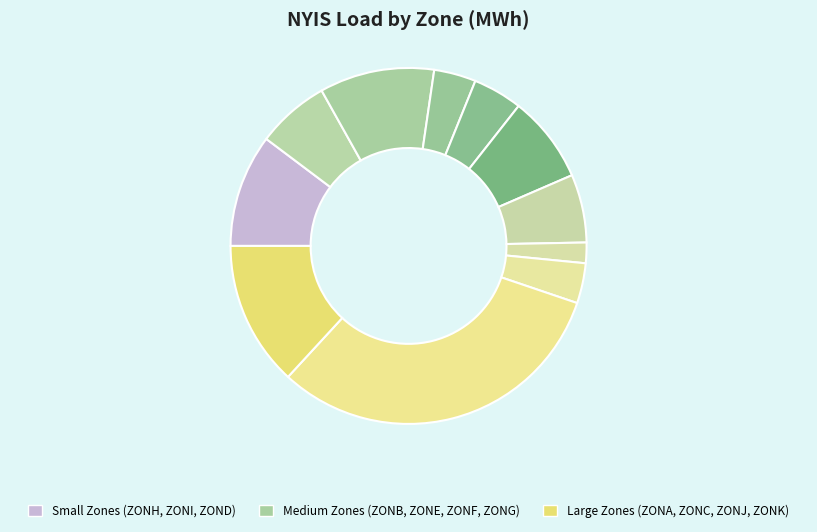

How many segments does this pie chart have?

11